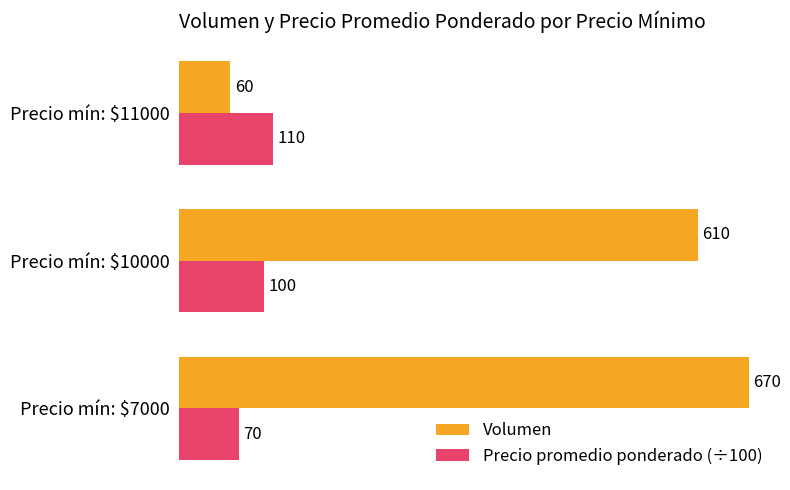

Rank the series by their maximum value, from highest to lowest.

Volumen, Precio promedio ponderado (÷100)